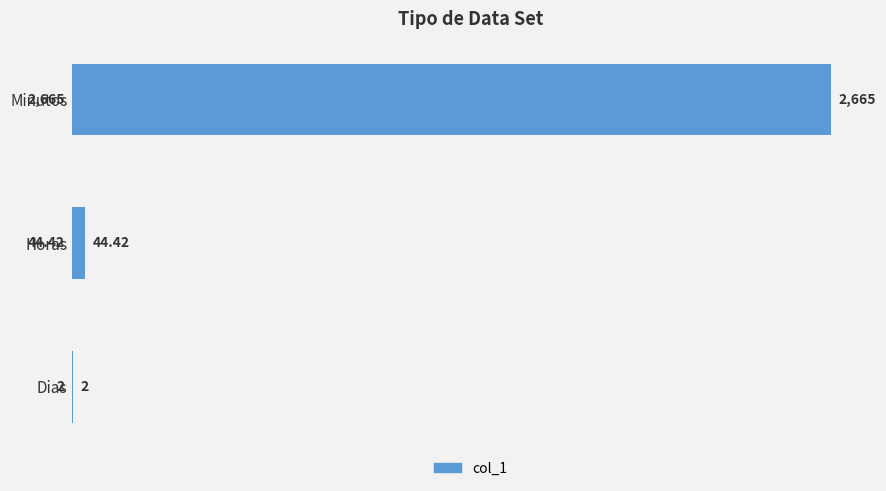

What is the value of the 1st bar from the left?

2665.0